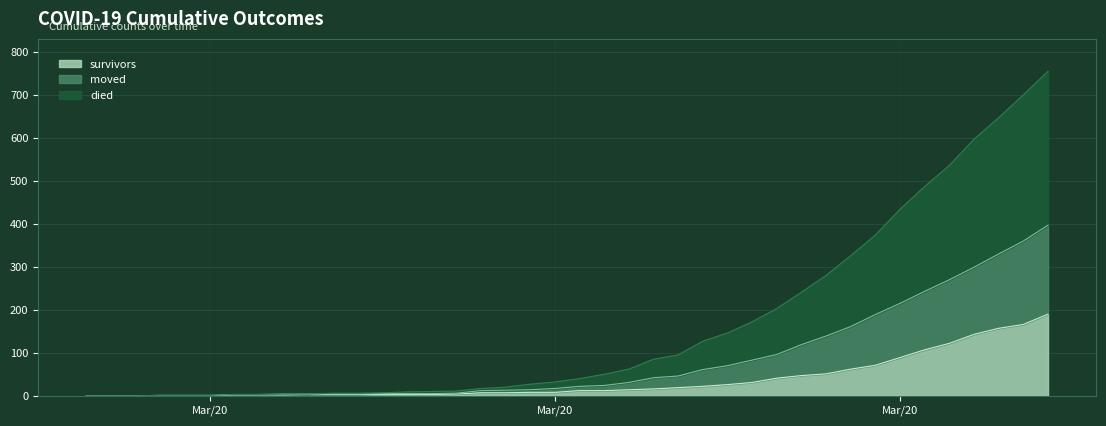

Reading left to right, what are all the values shown in this chart?

survivors: 0	0	0	0	0	0	2	2	2	3	3	3	3	3	3	4	7	7	8	8	12	12	14	16	19	22	26	31	41	47	51	62	71	89	107	122	143	157	166	190
died: 0	0	0	1	1	1	3	3	4	4	6	6	7	9	10	11	17	20	27	32	40	50	62	85	95	127	146	172	203	241	280	326	374	434	487	536	597	647	700	755
moved: 0	0	0	1	1	1	3	3	4	4	4	4	5	5	5	6	12	13	14	17	22	24	31	42	46	61	70	83	96	119	139	161	189	215	243	270	299	330	360	397